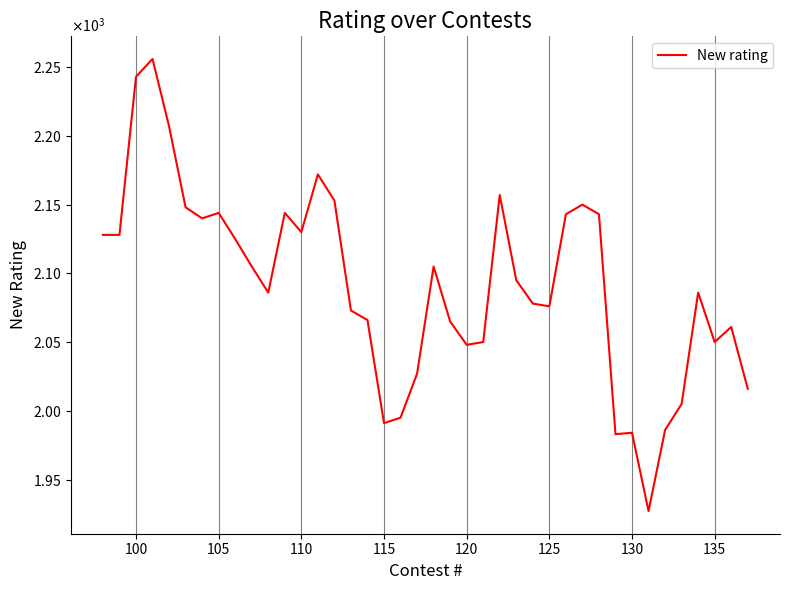

How many points are higher than both their immediate neighbors (excluding endpoints)?

10